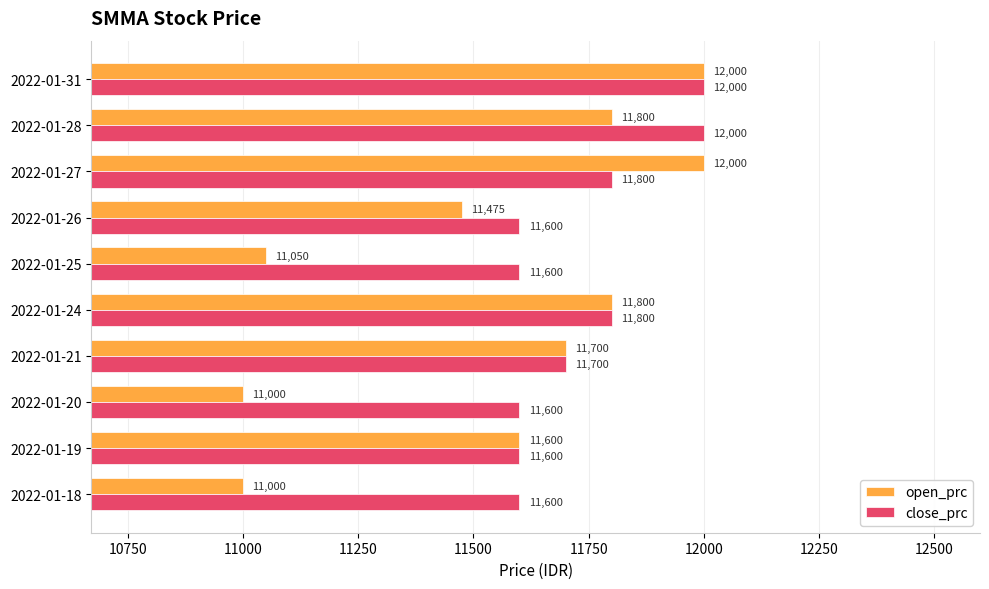

What is the total value across all series at 2022-01-24?

23600